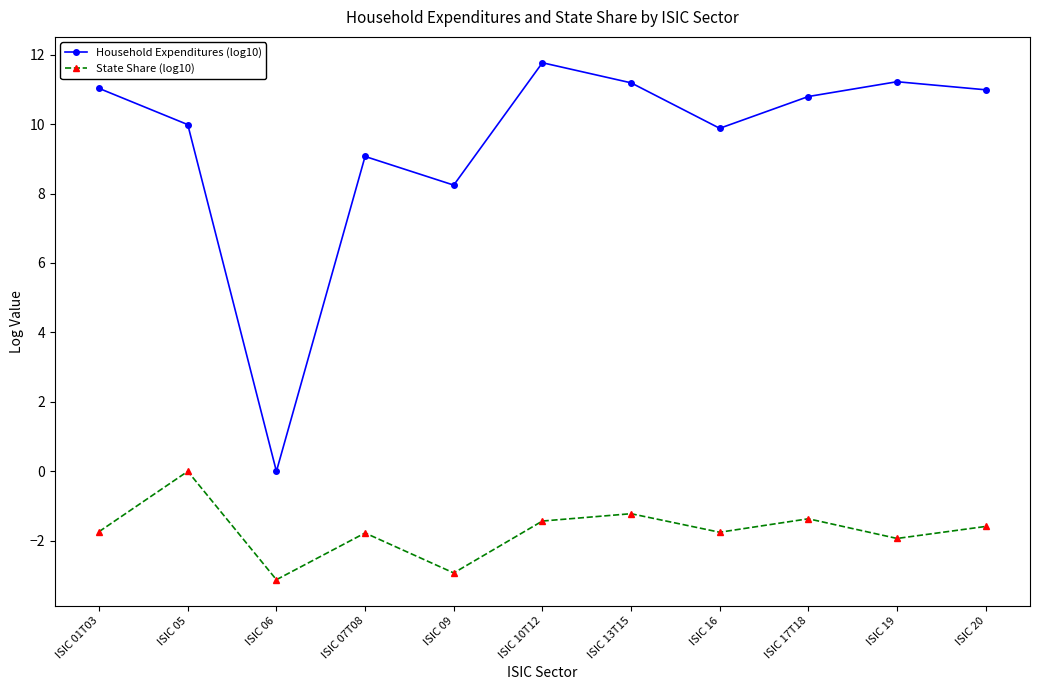

What is the minimum value shown in the chart?

-3.1